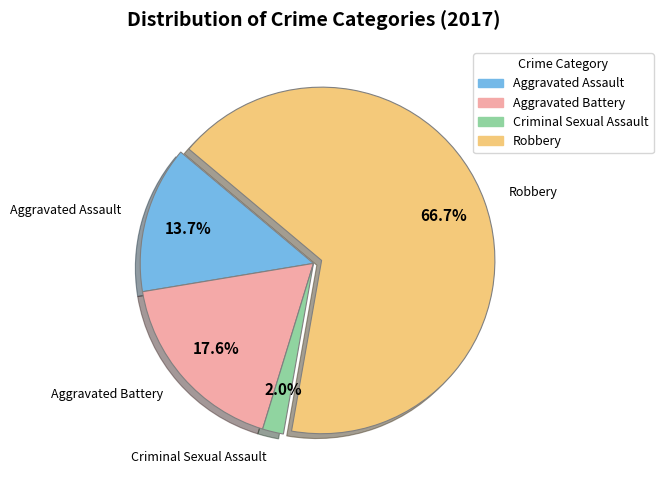

True or false: Robbery accounts for 56% of the total.

False